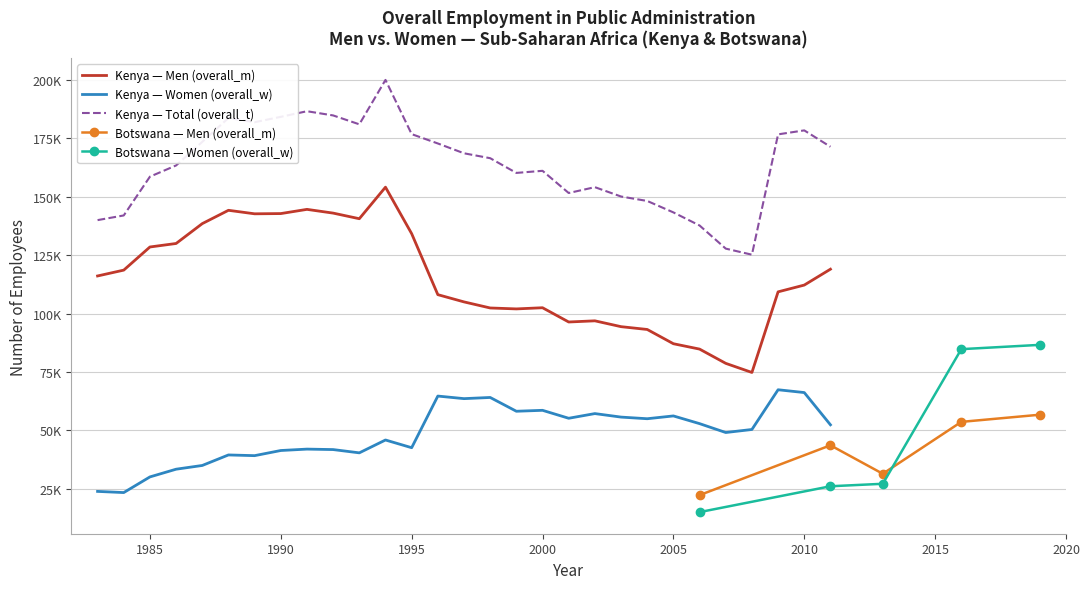

True or false: Women (overall_w) has a value of 63653 at 1989.

False